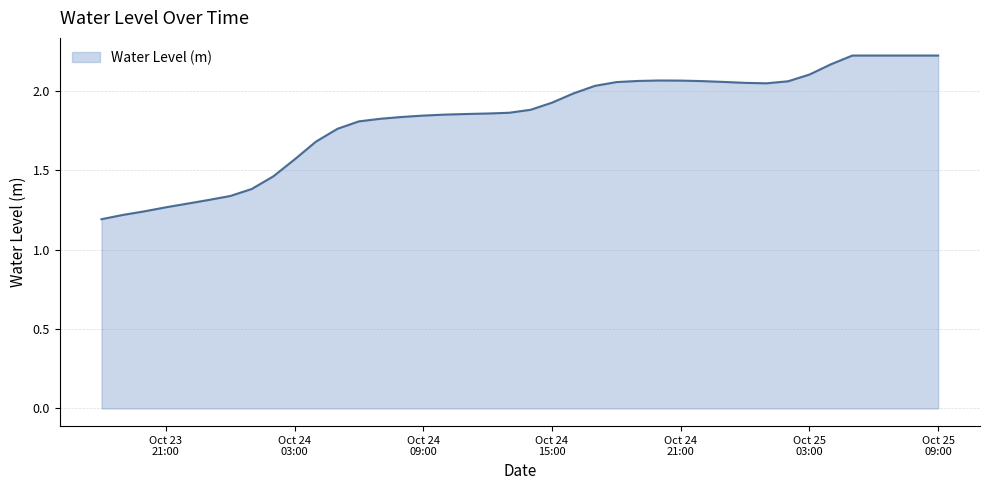

What is the difference between the maximum and minimum values?

1.0